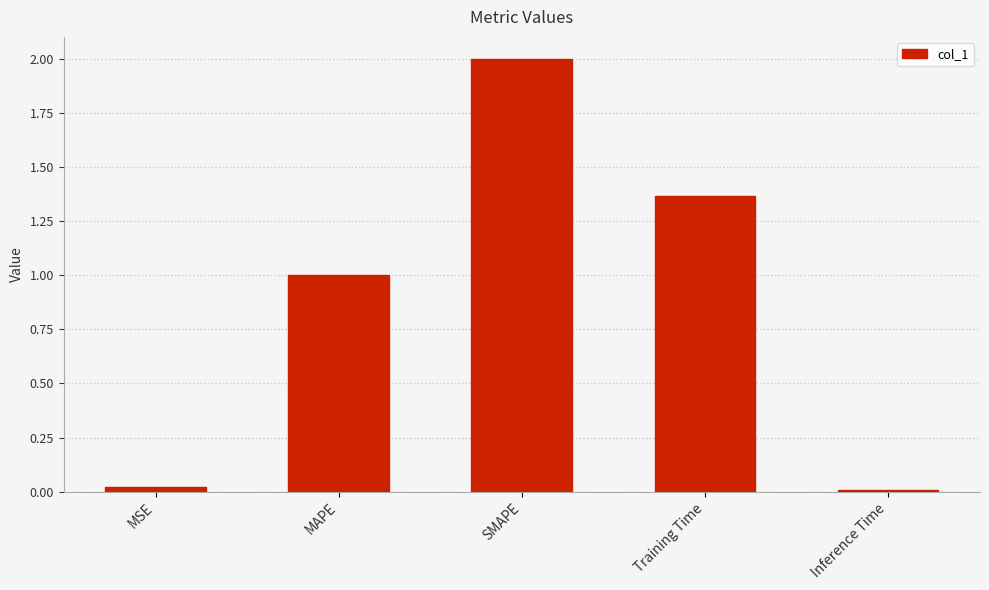

What is the change in value from Training Time to Inference Time?

-1.4